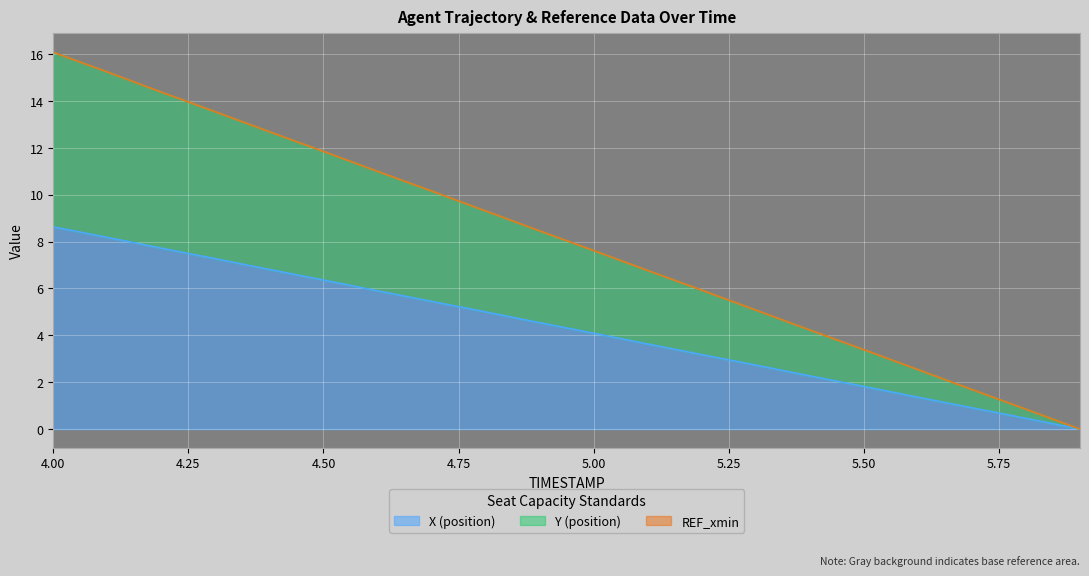

What position from the left is 4.7?

8